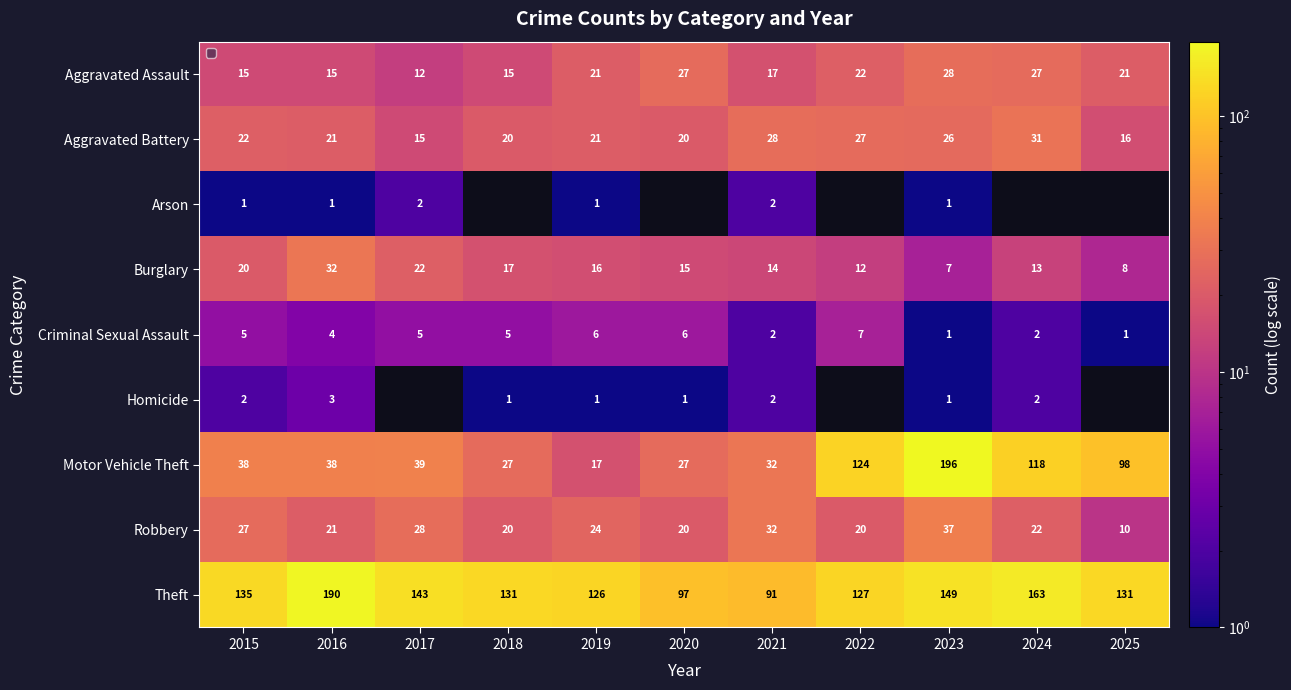

The Aggravated Battery series shows 17 at 2021. True or false?

False